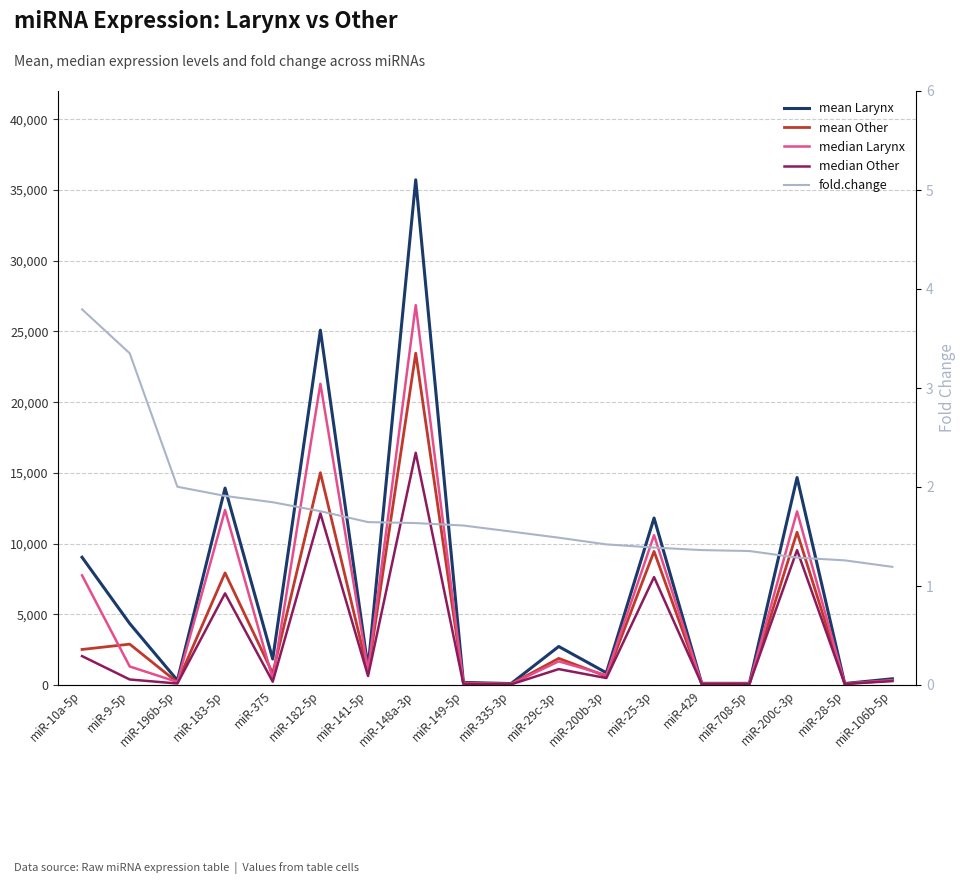

True or false: fold.change and mean Other cross at least once.

False